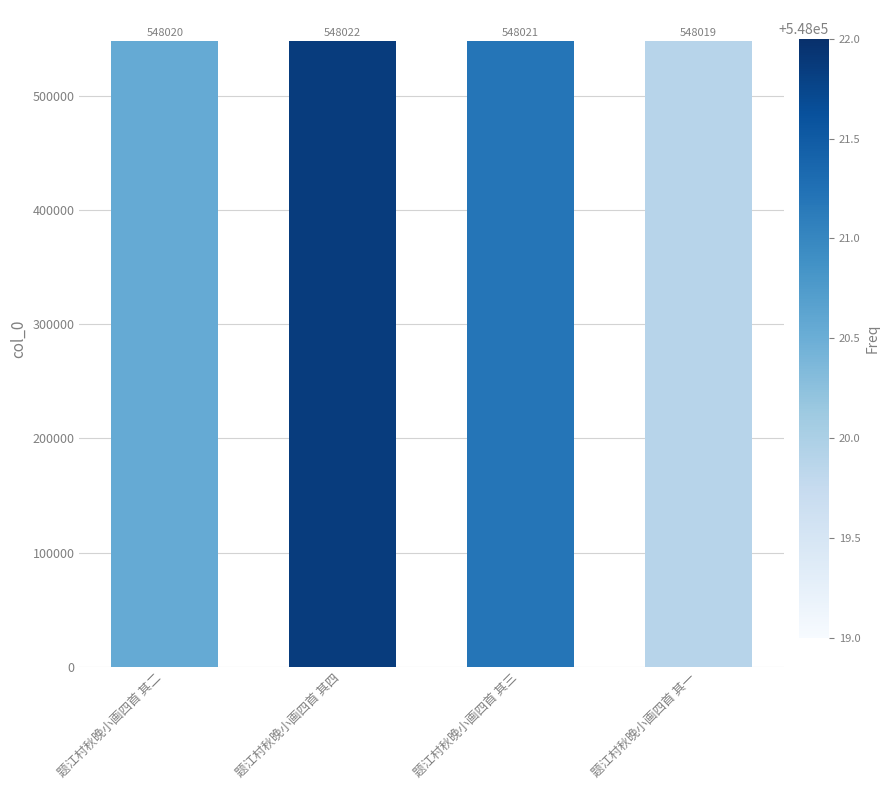

Approximately how many times larger is the value at 题江村秋晚小画四首 其一 compared to 题江村秋晚小画四首 其三?

1.0